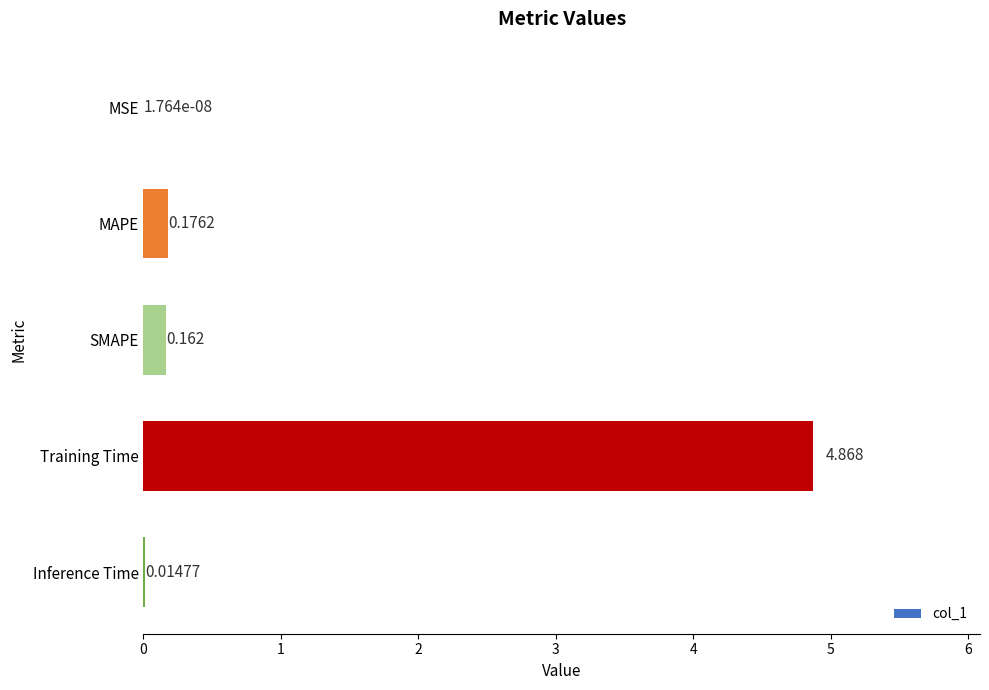

Which label corresponds to the largest value in the chart?

Training Time